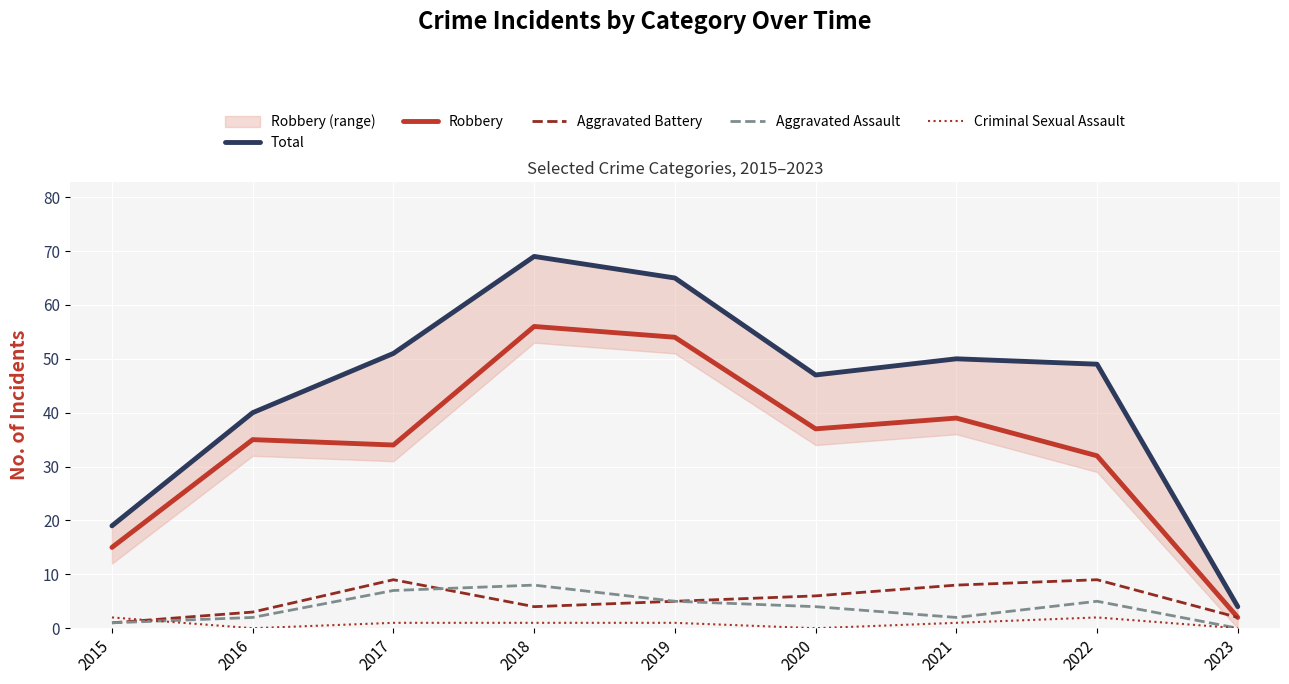

What is the sum of the Criminal Sexual Assault values at 2020 and 2019?

1